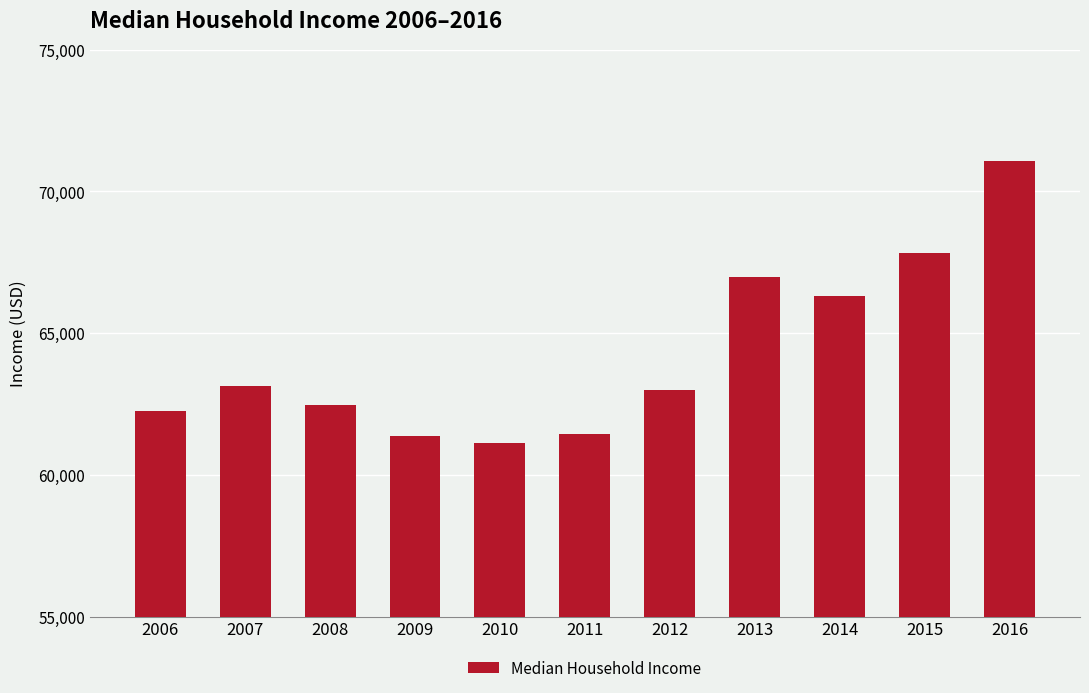

The chart shows a value of 15065 at 2013. True or false?

False